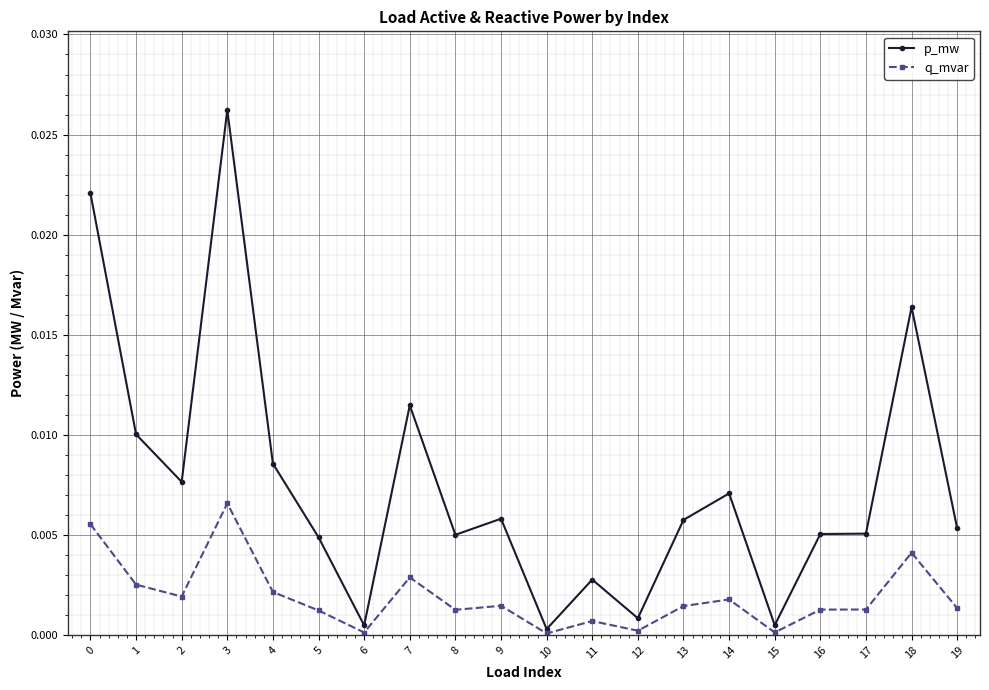

Which series has the largest range (max minus min)?

p_mw